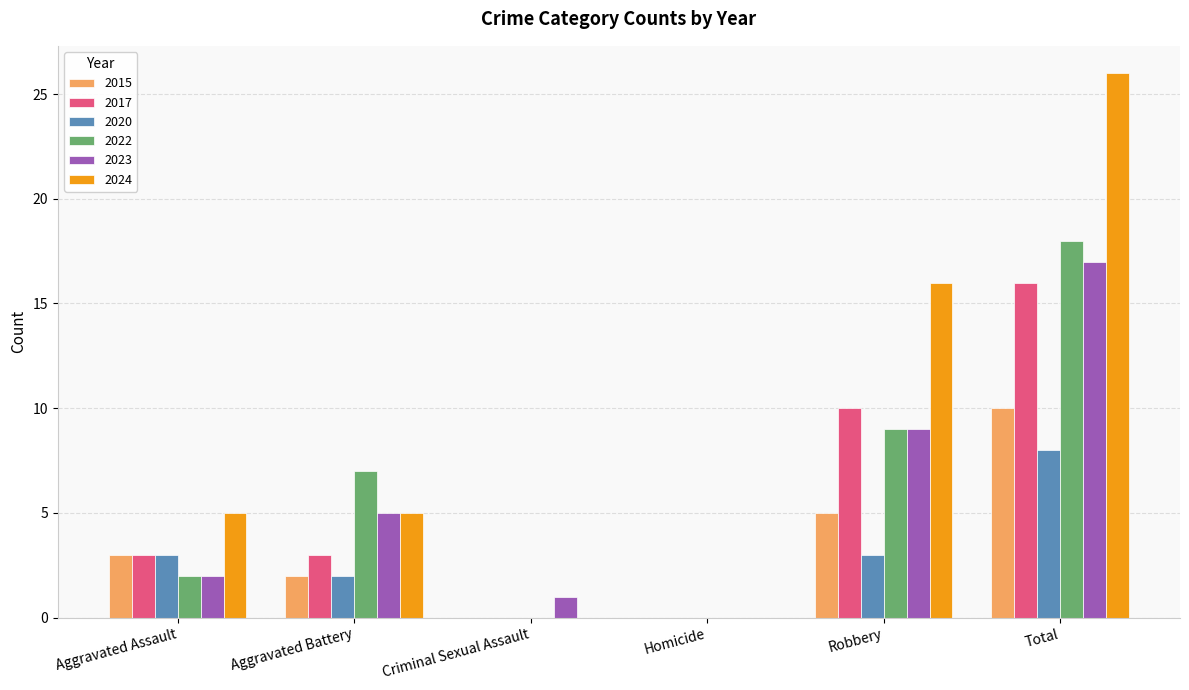

Are the bars grouped side by side (vs. stacked)?

Yes